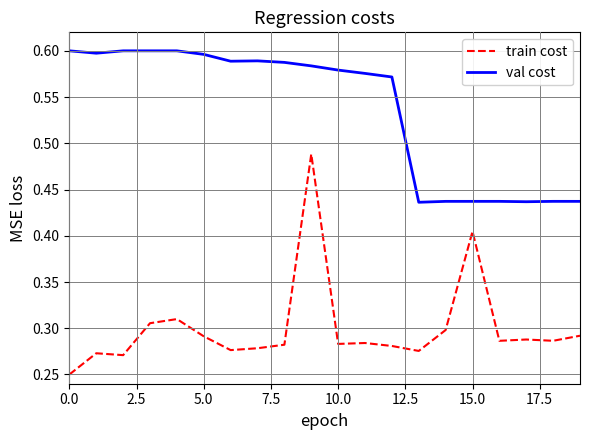

List the series in order of their peak value, lowest first.

train cost, val cost